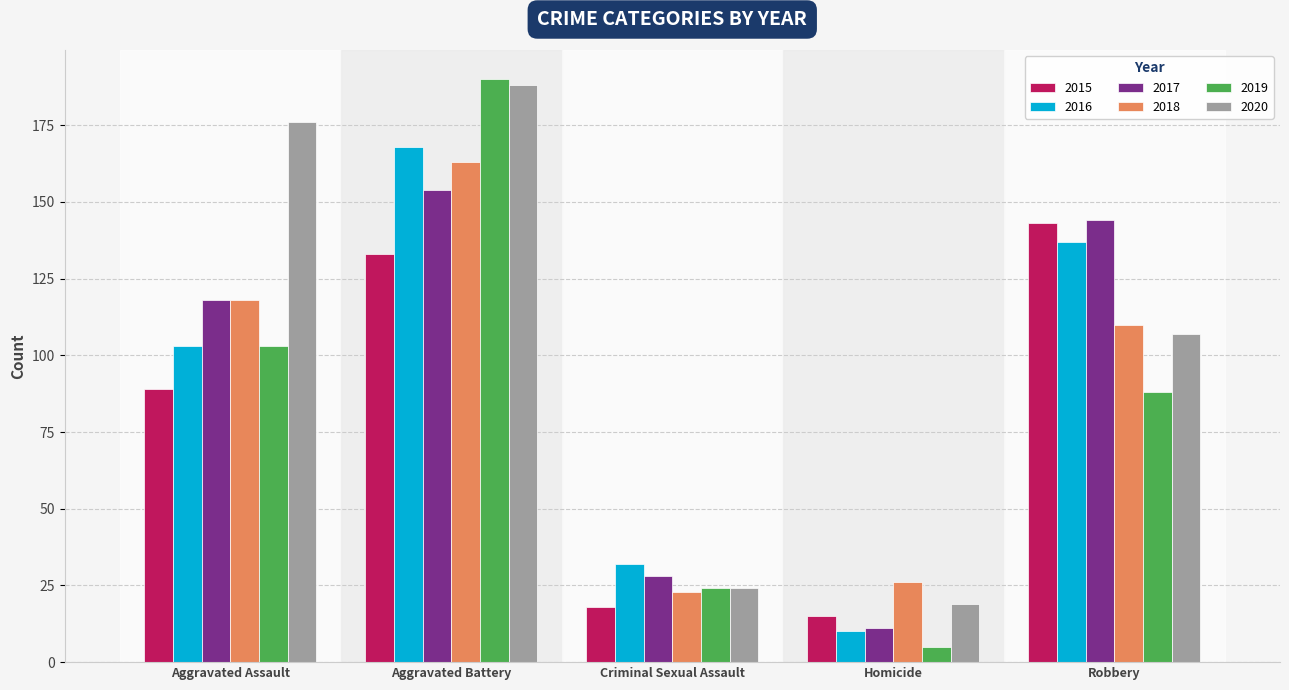

What is the difference between the highest and lowest values at Criminal Sexual Assault?

14